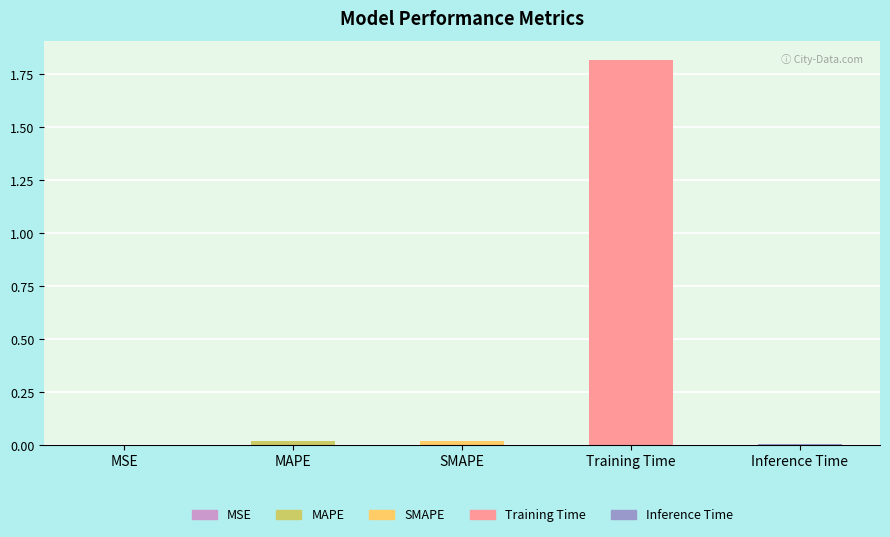

What is the label of the 3rd bar from the left?

SMAPE